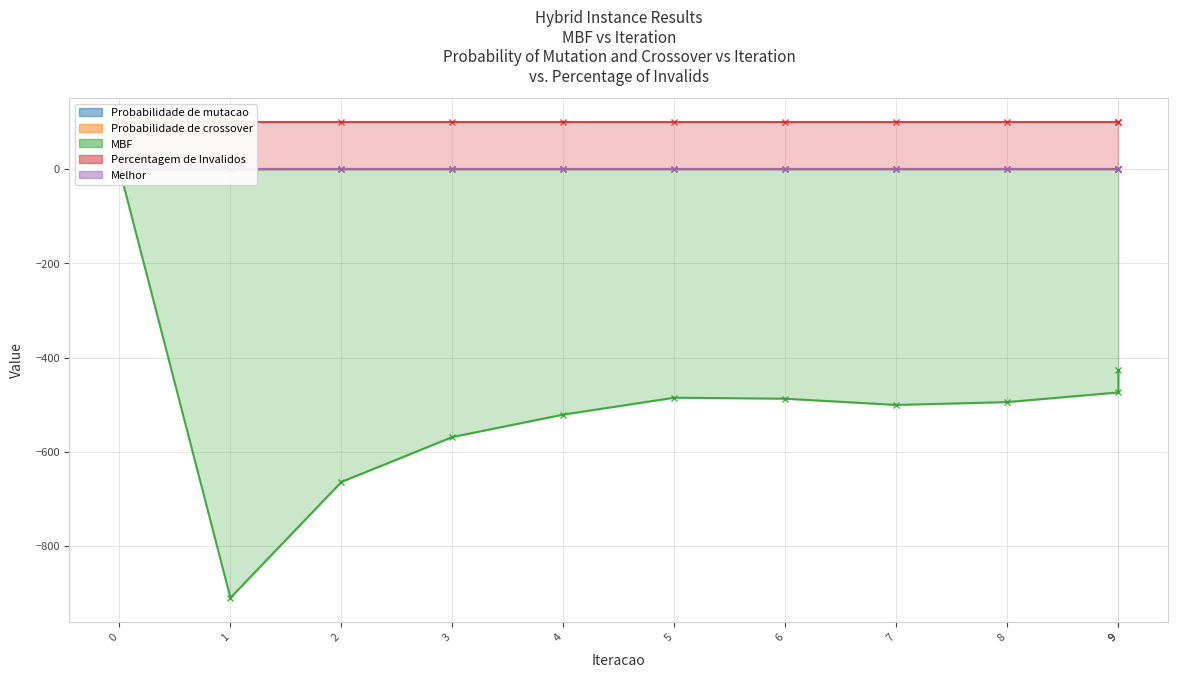

What is the value of the MBF point at the 3rd from the left?

-664.0